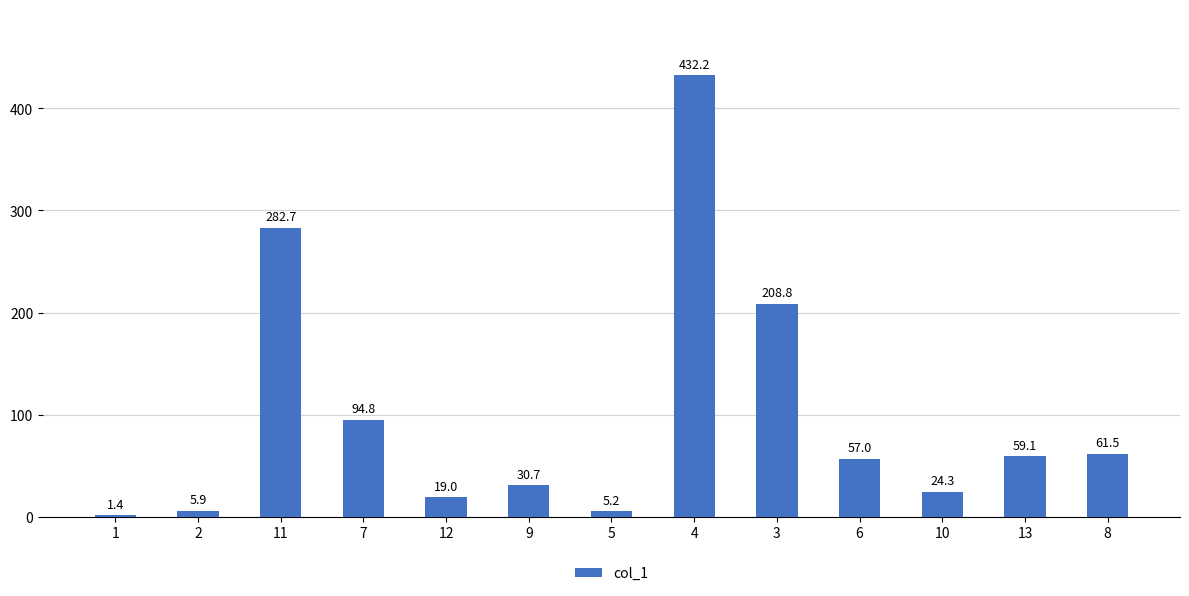

Is it true that the value at 7 is 94.8?

True